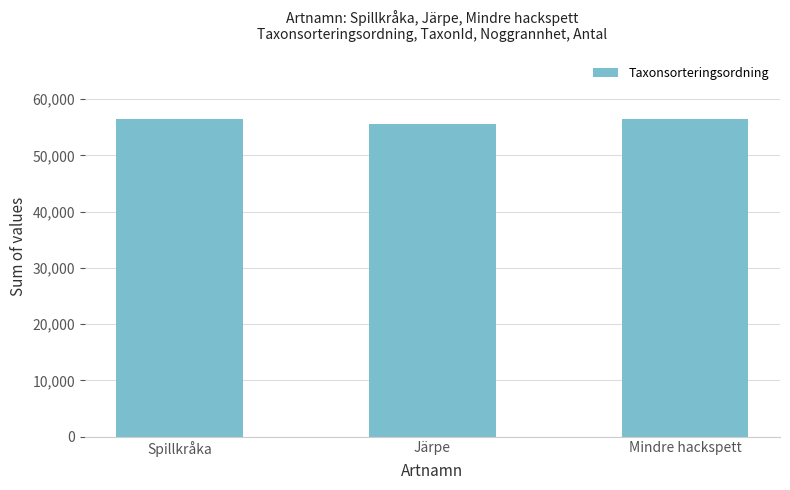

What position from the right is Spillkråka?

3